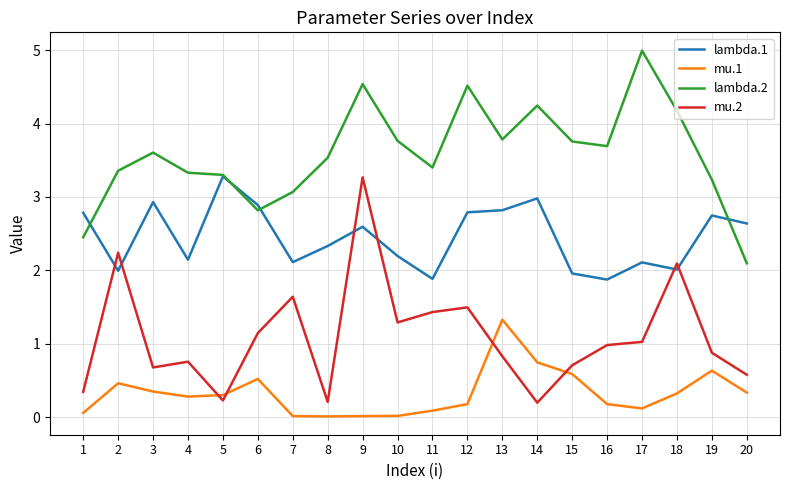

Which series has the widest spread of values?

mu.2